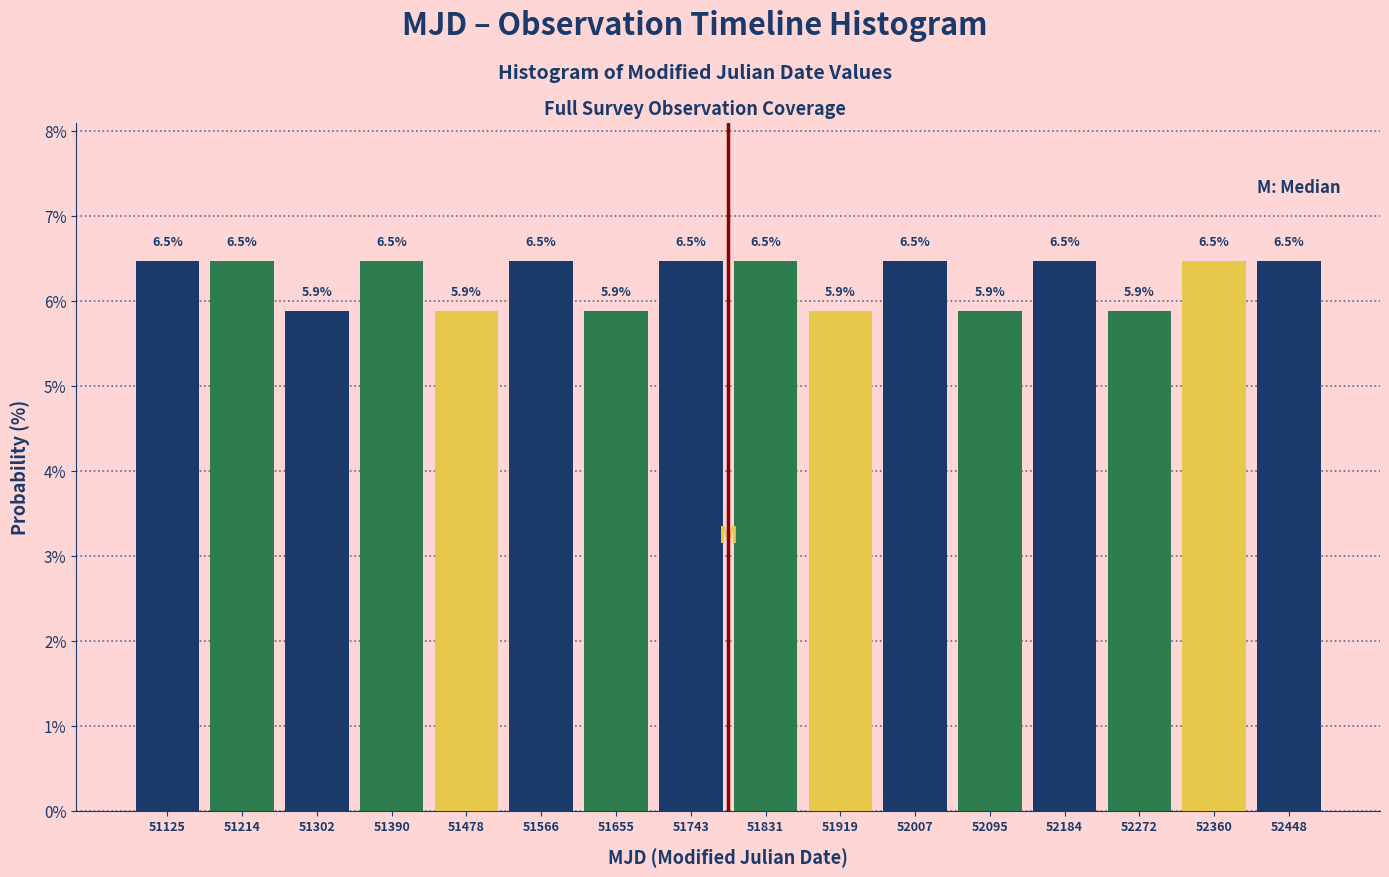

Reading left to right, list every bar in this chart as the range it spans on the x-axis followed by its height. The bar edges are not printed on the chart, so give them approximately, as read against the axis.

51080 to 51170: 6.5
51170 to 51260: 6.5
51260 to 51350: 5.9
51350 to 51430: 6.5
51430 to 51520: 5.9
51520 to 51610: 6.5
51610 to 51700: 5.9
51700 to 51790: 6.5
51790 to 51870: 6.5
51870 to 51960: 5.9
51960 to 52050: 6.5
52050 to 52140: 5.9
52140 to 52230: 6.5
52230 to 52320: 5.9
52320 to 52400: 6.5
52400 to 52490: 6.5